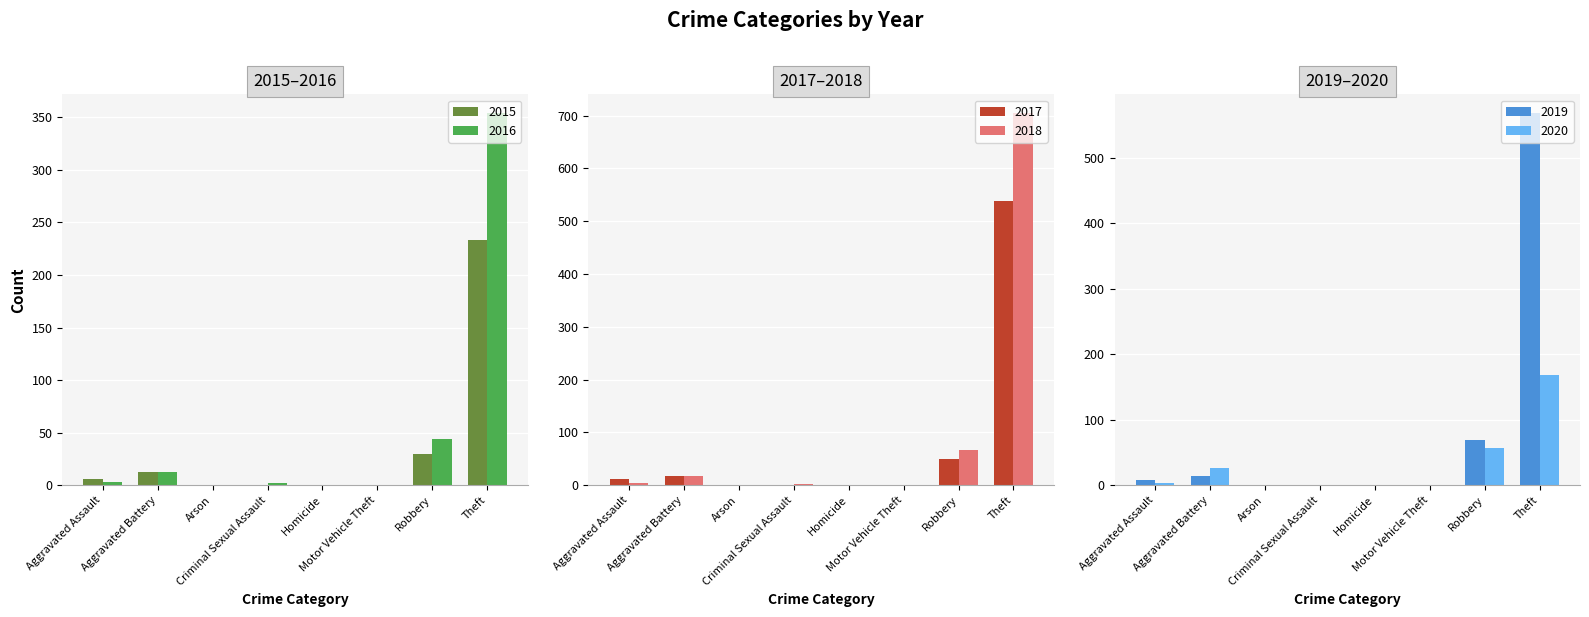

How many bars are there in total?

48